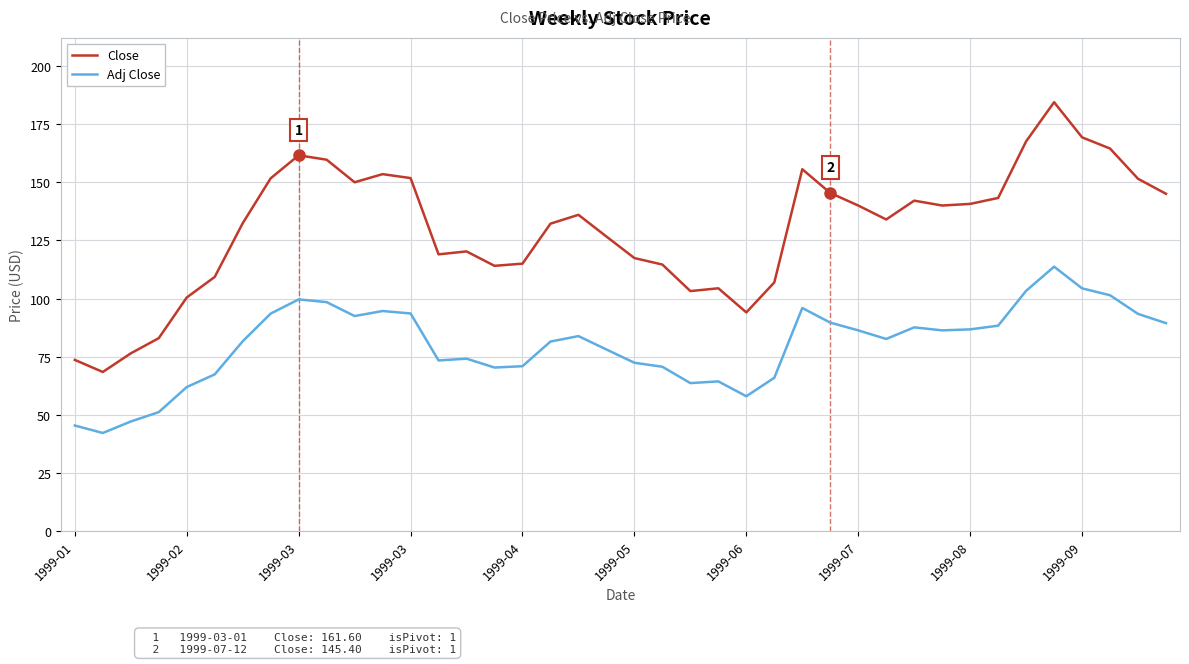

What is the highest value of the Adj Close series?

113.7